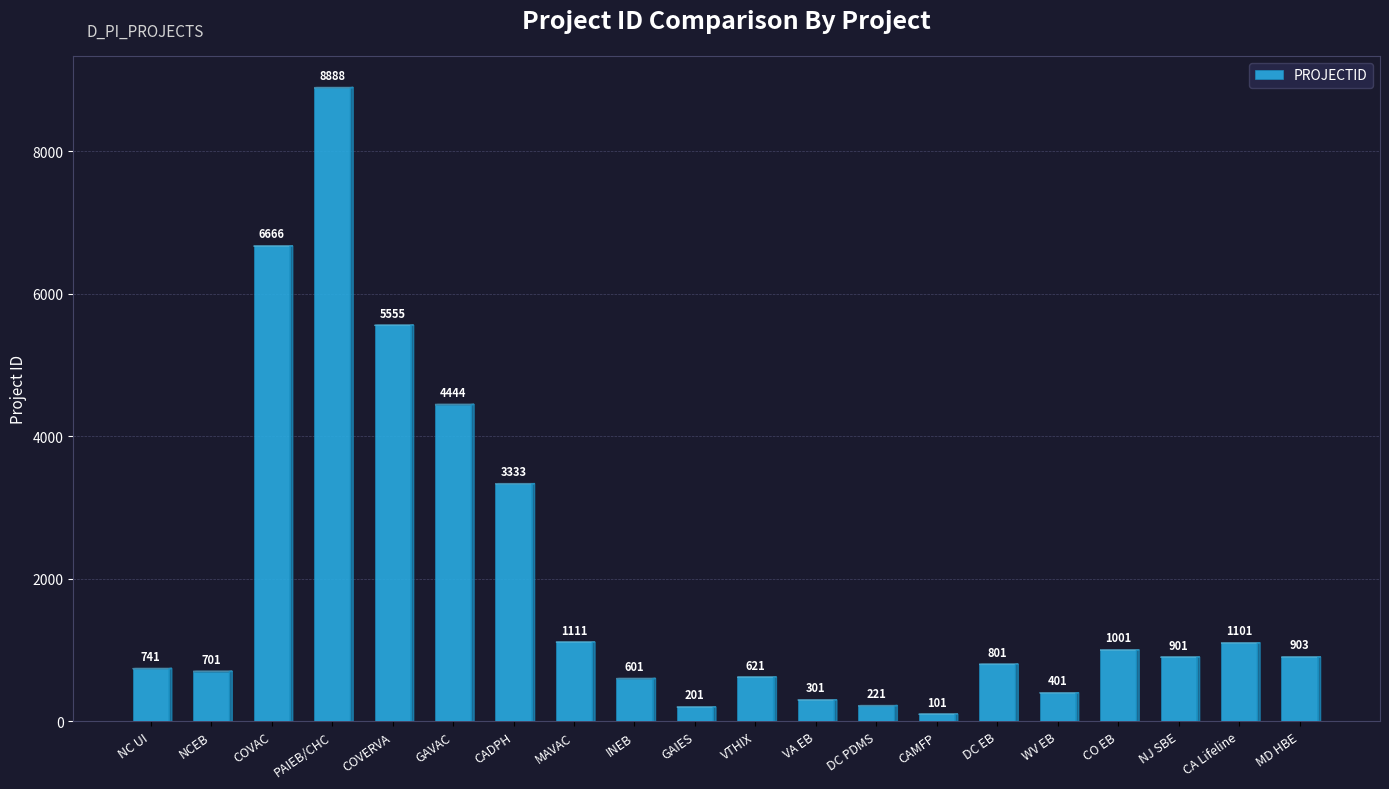

List the labels in order of value, smallest first.

CAMFP, GAIES, DC PDMS, VA EB, WV EB, INEB, VTHIX, NCEB, NC UI, DC EB, NJ SBE, MD HBE, CO EB, CA Lifeline, MAVAC, CADPH, GAVAC, COVERVA, COVAC, PAIEB/CHC